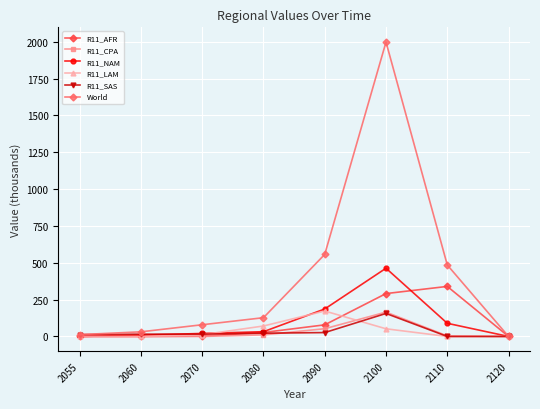

True or false: R11_LAM has more than 2 interior local peaks.

False